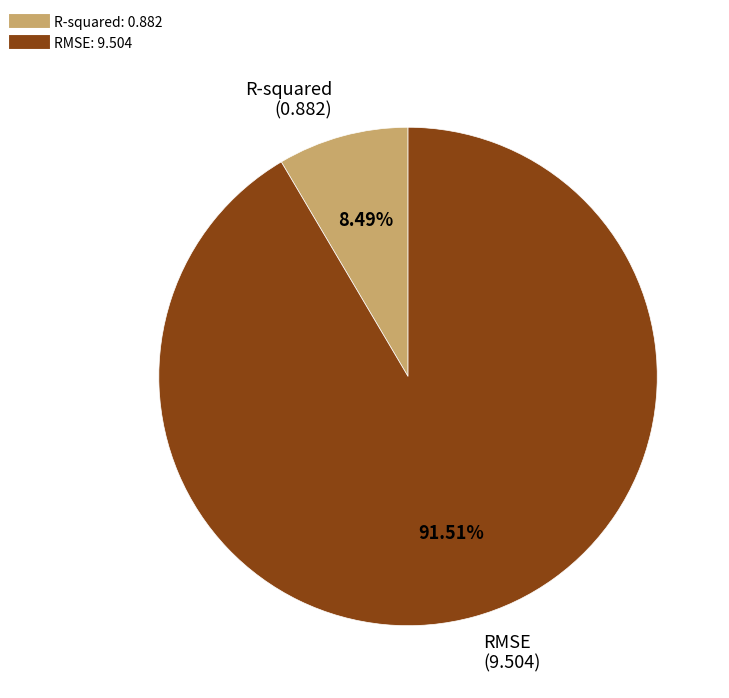

To the nearest percent, what percentage of the pie is R-squared?

8%